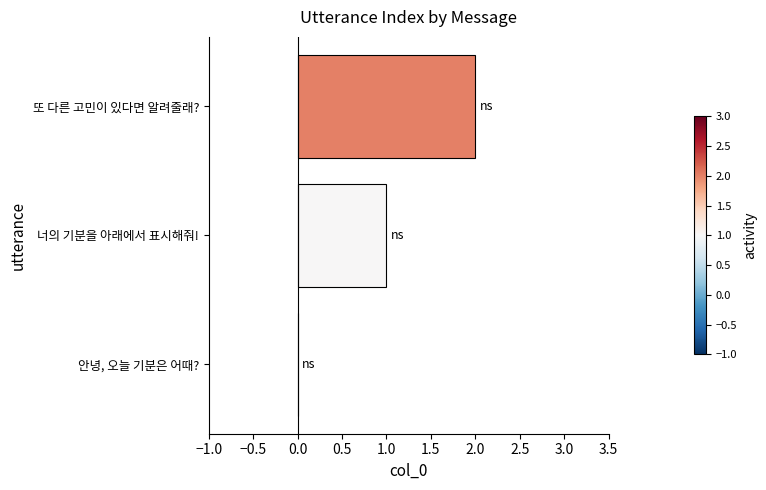

What is the average value?

1